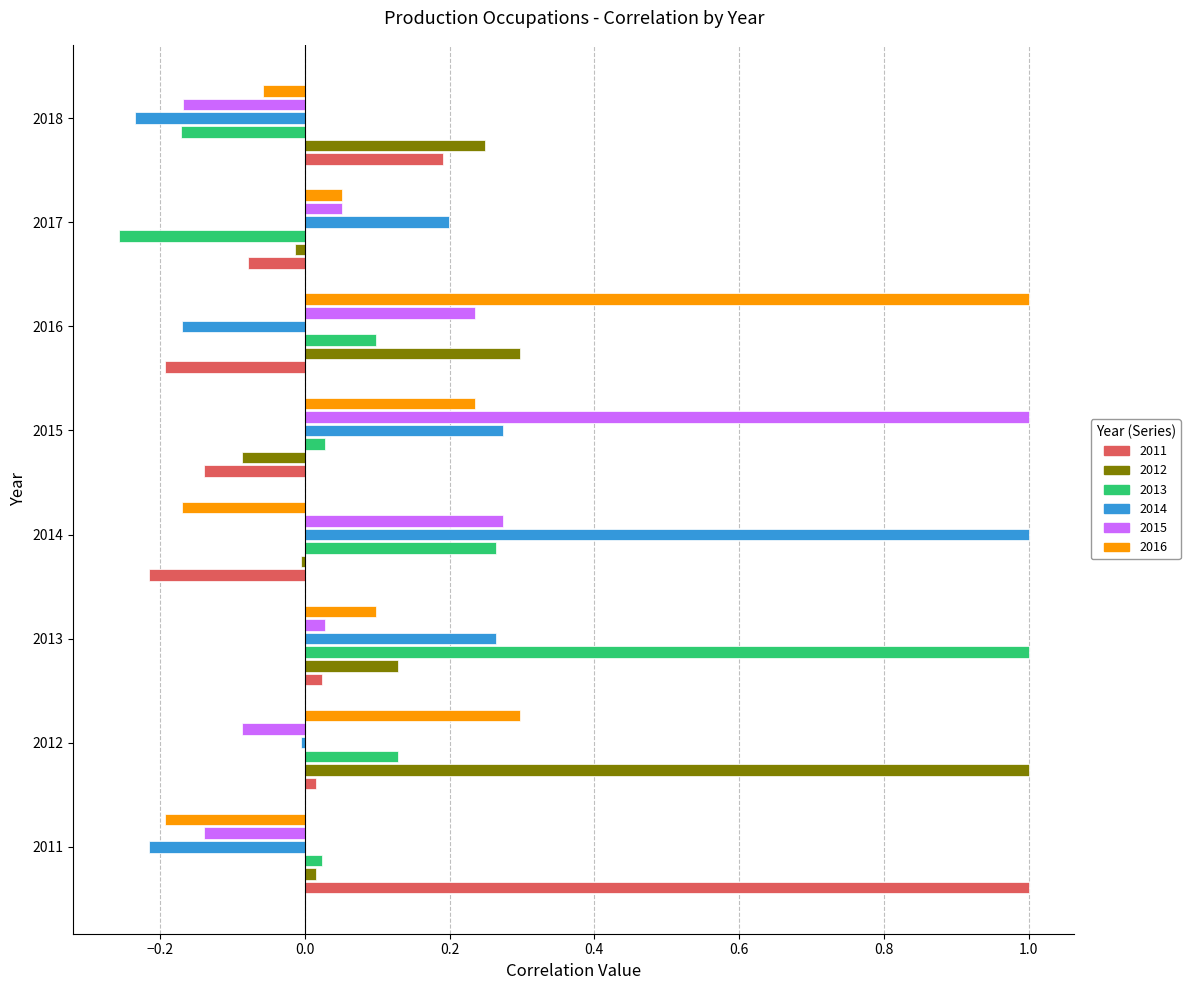

How many values in the 2016 series exceed 0?

5